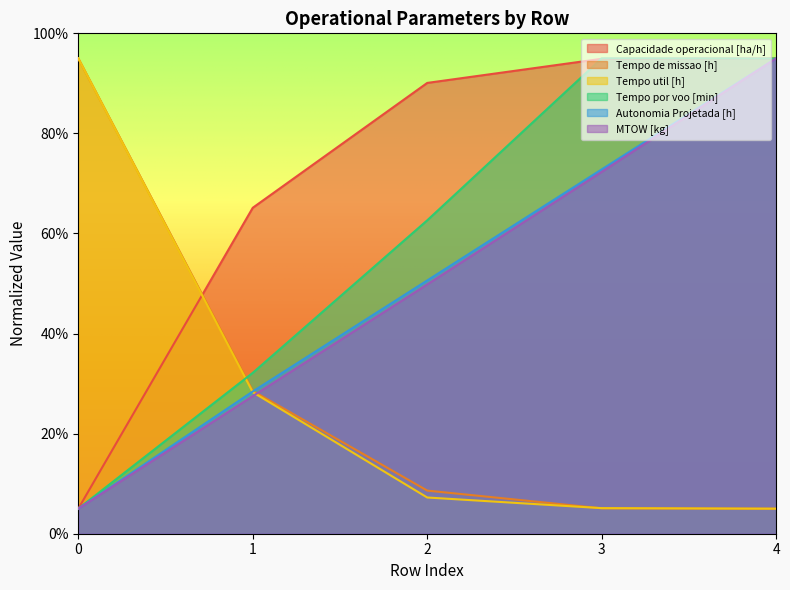

How many distinct data groups are displayed?

6